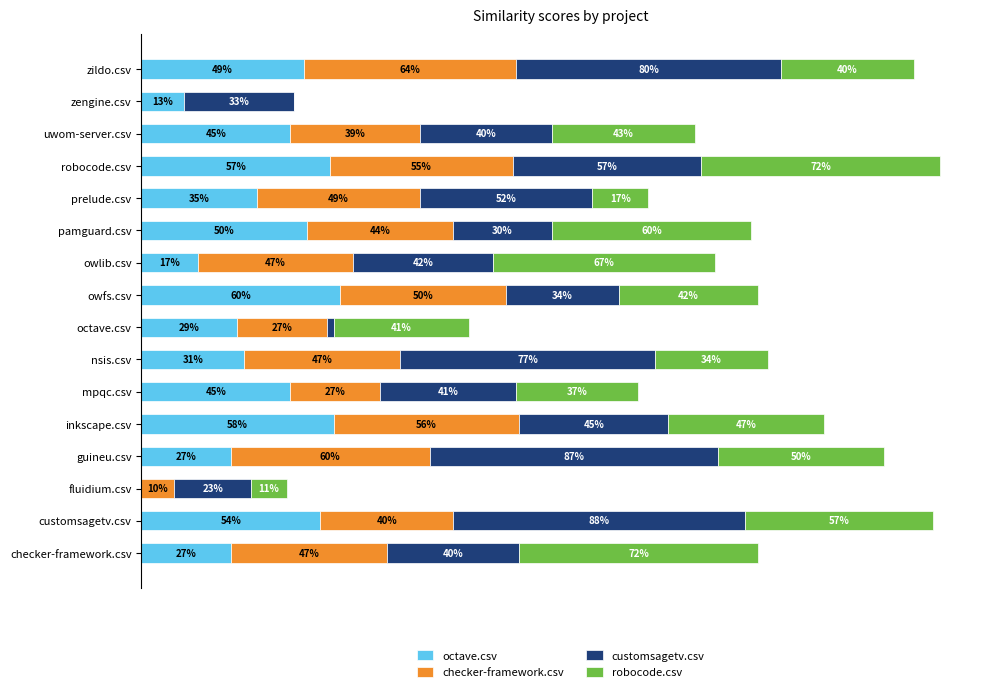

Which series has the largest total across all categories?

customsagetv.csv